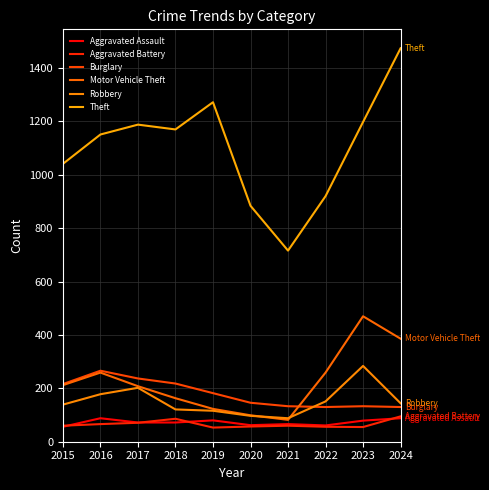

What is the value of the Theft point at the 1st from the left?

1041